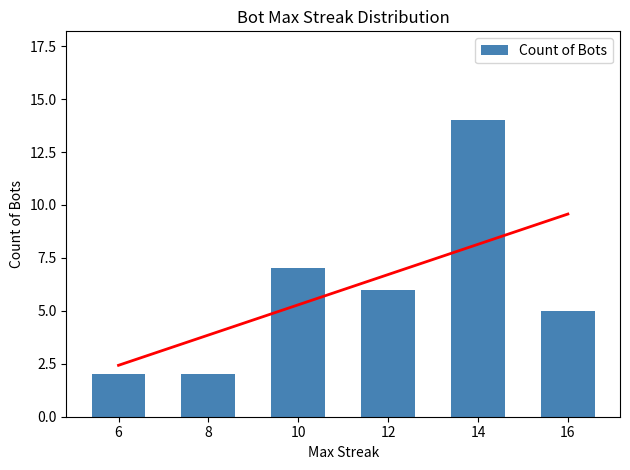

What is the maximum value shown in the chart?

14